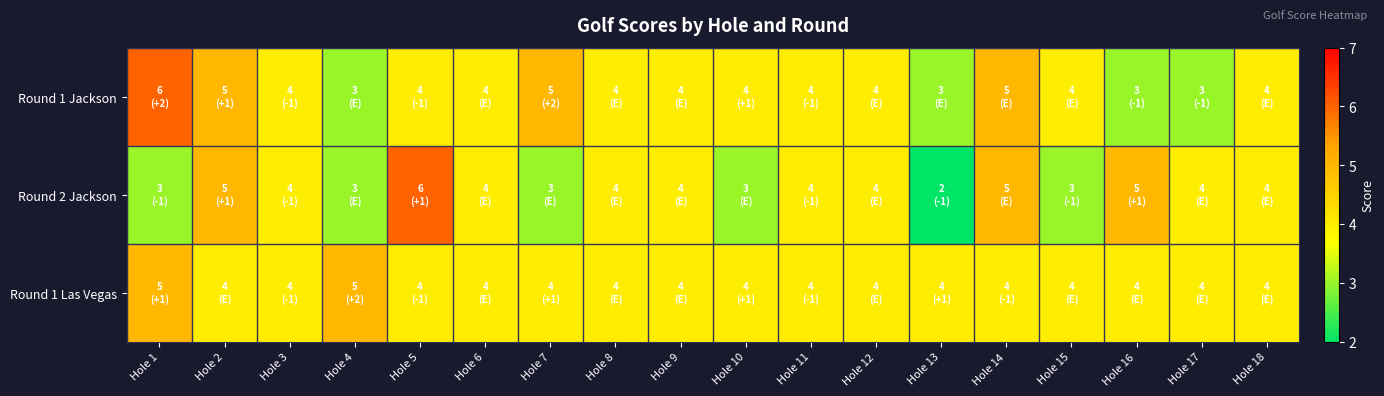

Reading left to right, list all the values displayed in this chart.

Round 1 Jackson: Hole 1=6	Hole 2=5	Hole 3=4	Hole 4=3	Hole 5=4	Hole 6=4	Hole 7=5	Hole 8=4	Hole 9=4	Hole 10=4	Hole 11=4	Hole 12=4	Hole 13=3	Hole 14=5	Hole 15=4	Hole 16=3	Hole 17=3	Hole 18=4
Round 2 Jackson: Hole 1=3	Hole 2=5	Hole 3=4	Hole 4=3	Hole 5=6	Hole 6=4	Hole 7=3	Hole 8=4	Hole 9=4	Hole 10=3	Hole 11=4	Hole 12=4	Hole 13=2	Hole 14=5	Hole 15=3	Hole 16=5	Hole 17=4	Hole 18=4
Round 1 Las Vegas: Hole 1=5	Hole 2=4	Hole 3=4	Hole 4=5	Hole 5=4	Hole 6=4	Hole 7=4	Hole 8=4	Hole 9=4	Hole 10=4	Hole 11=4	Hole 12=4	Hole 13=4	Hole 14=4	Hole 15=4	Hole 16=4	Hole 17=4	Hole 18=4